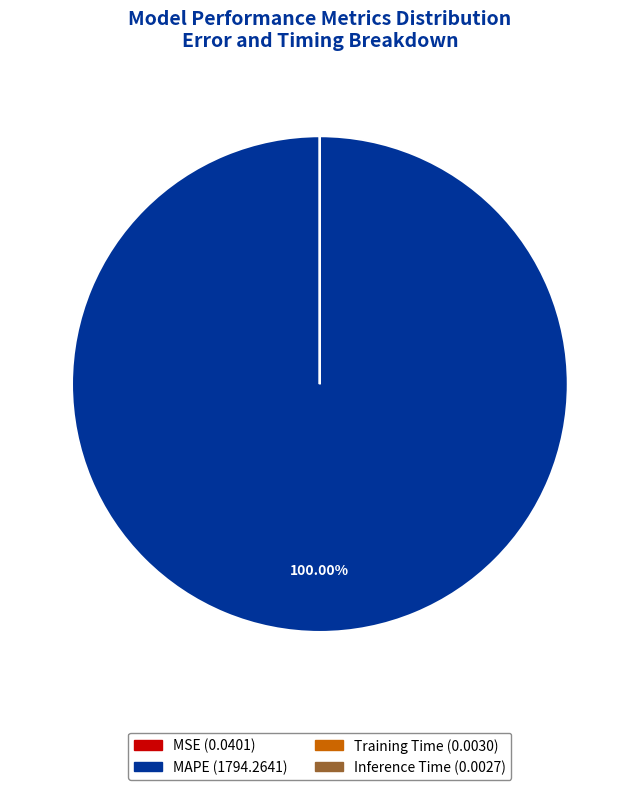

Which category has the biggest portion of the pie?

MAPE